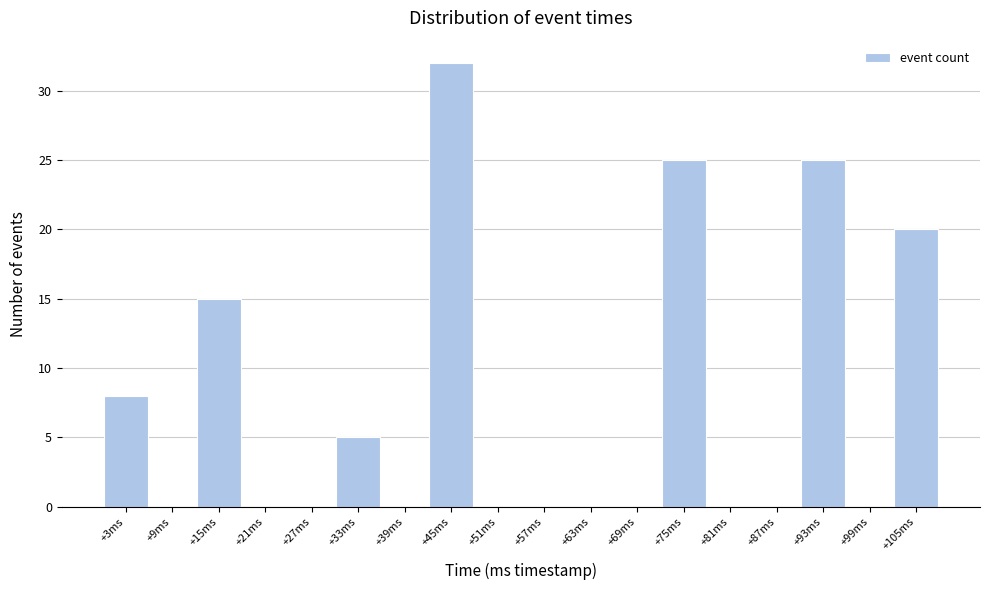

Reading left to right, list every bar in this chart as the range it spans on the x-axis followed by its height. Neither the bar edges nor the heights are printed on the chart, so give them approximately, as read against the axes.

0 to 6: 8
6 to 12: 0
12 to 18: 15
18 to 24: 0
24 to 30: 0
30 to 36: 5
36 to 42: 0
42 to 48: 32
48 to 55: 0
55 to 61: 0
61 to 67: 0
67 to 73: 0
73 to 79: 25
79 to 85: 0
85 to 91: 0
91 to 97: 25
97 to 103: 0
103 to 109: 20